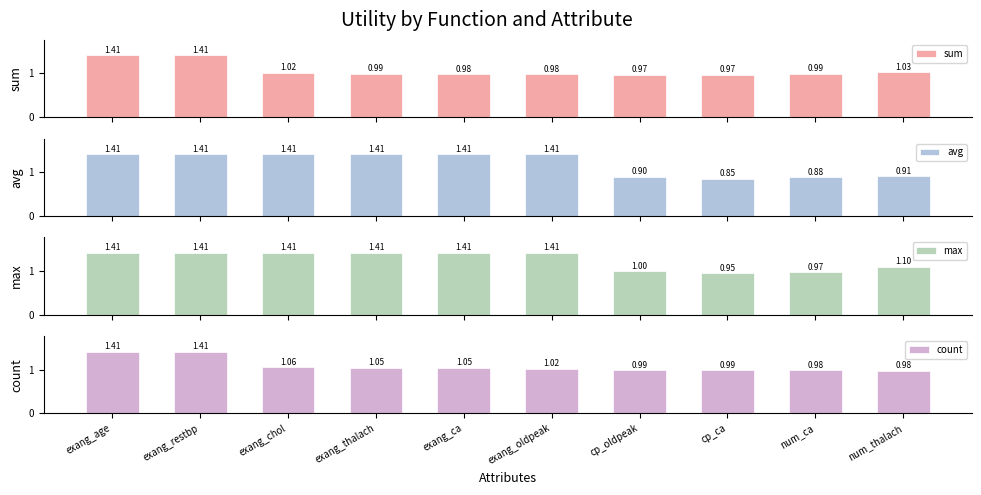

Rank the series by their maximum value, from lowest to highest.

sum, avg, max, count